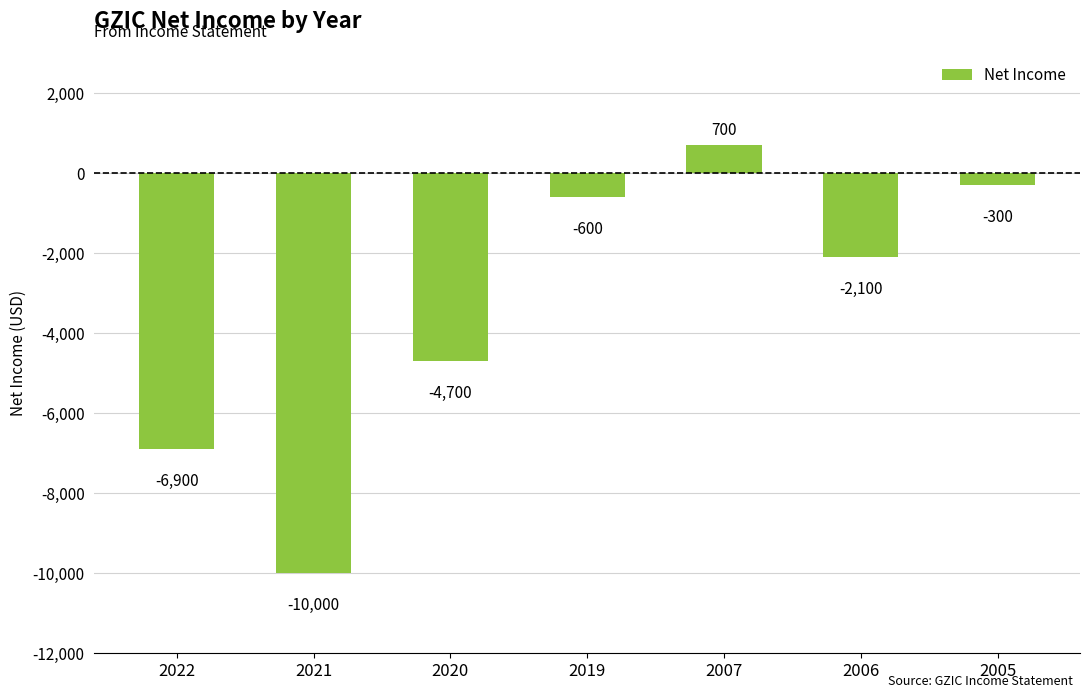

List the labels in order of value, largest first.

2007, 2005, 2019, 2006, 2020, 2022, 2021